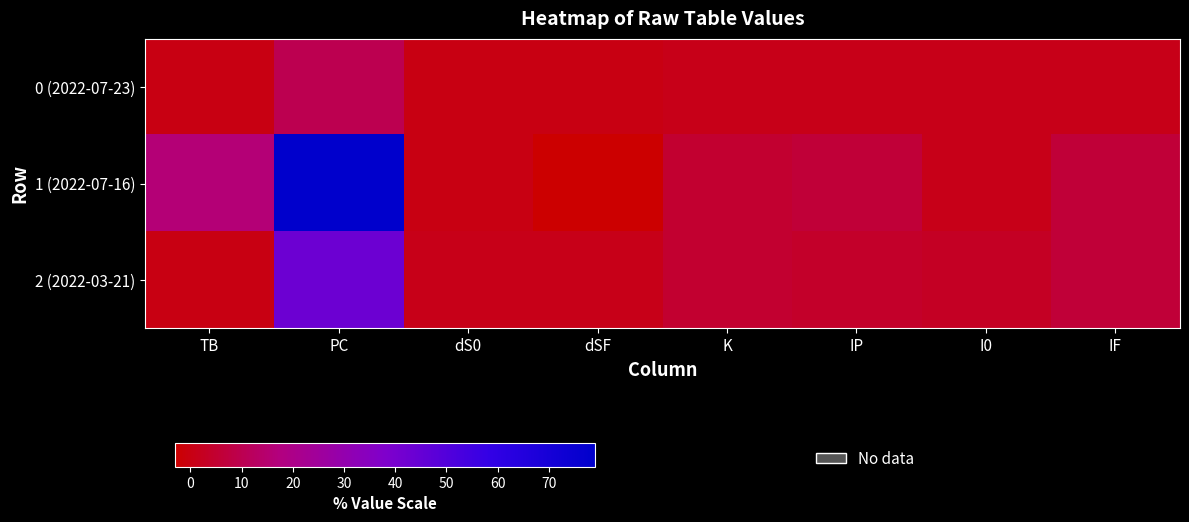

Which has a higher value, I0 or dS0?

I0